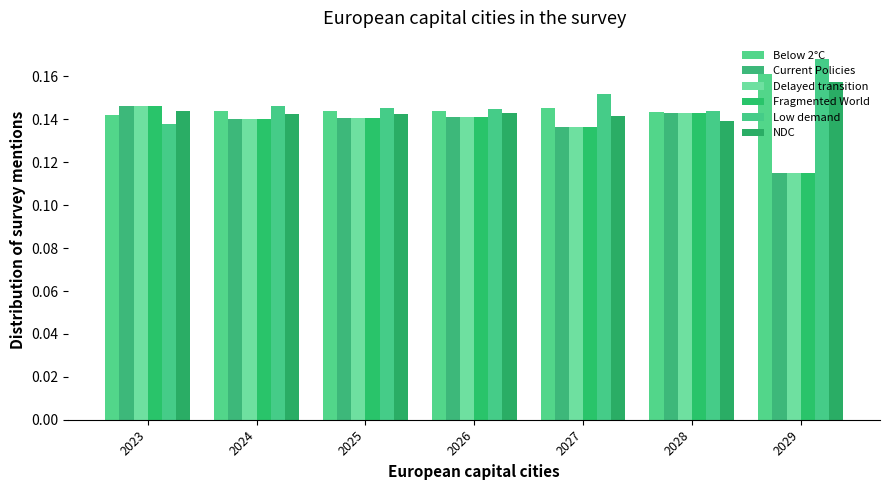

Reading right to left, what are all the values shown in this chart?

Below 2°C: 2029=0.2	2028=0.1	2027=0.1	2026=0.1	2025=0.1	2024=0.1	2023=0.1
Current Policies: 2029=0.1	2028=0.1	2027=0.1	2026=0.1	2025=0.1	2024=0.1	2023=0.1
Delayed transition: 2029=0.1	2028=0.1	2027=0.1	2026=0.1	2025=0.1	2024=0.1	2023=0.1
Fragmented World: 2029=0.1	2028=0.1	2027=0.1	2026=0.1	2025=0.1	2024=0.1	2023=0.1
Low demand: 2029=0.2	2028=0.1	2027=0.2	2026=0.1	2025=0.1	2024=0.1	2023=0.1
NDC: 2029=0.2	2028=0.1	2027=0.1	2026=0.1	2025=0.1	2024=0.1	2023=0.1